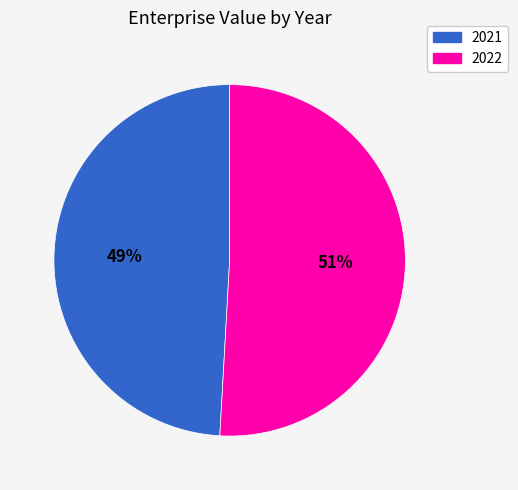

Is the sum of 2022 and 2021 greater than half?

Yes